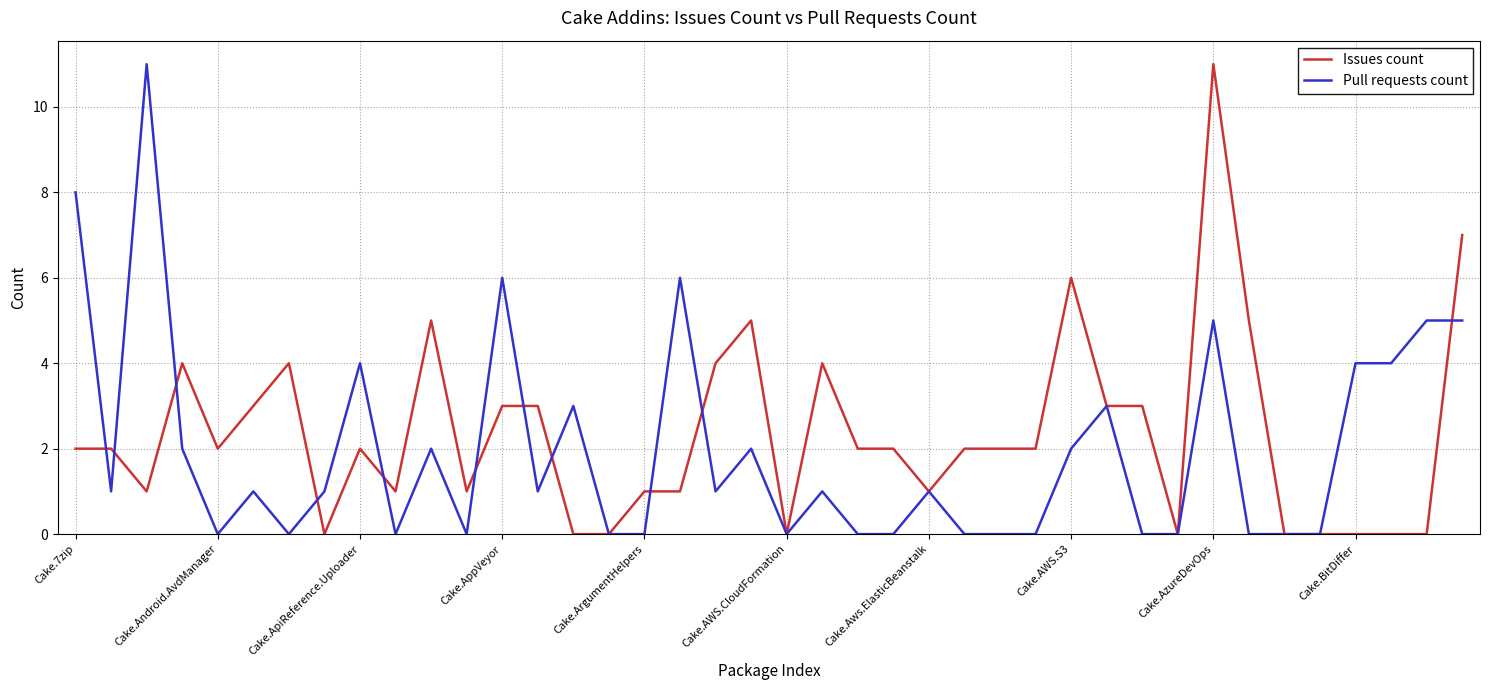

What is the maximum value shown in the chart?

11